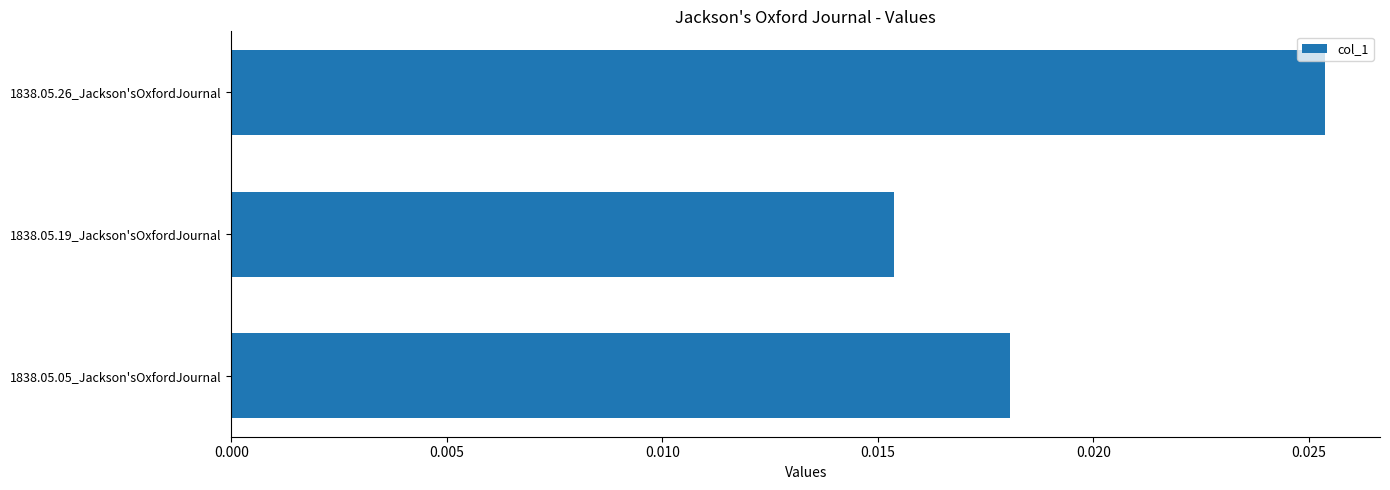

Which has a higher value, 1838.05.05_Jackson'sOxfordJournal or 1838.05.26_Jackson'sOxfordJournal?

1838.05.26_Jackson'sOxfordJournal